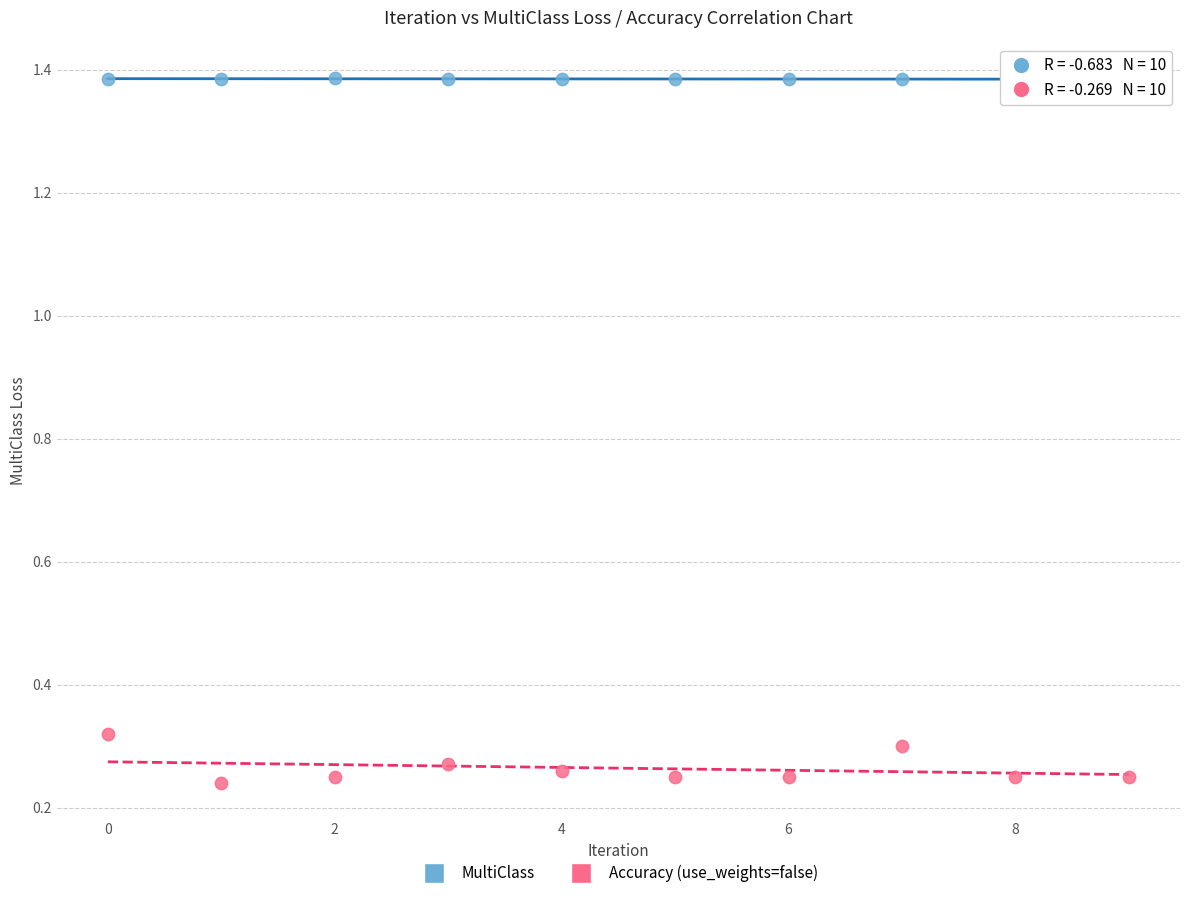

Which series has the widest spread of Y values?

Accuracy (use_weights=false)